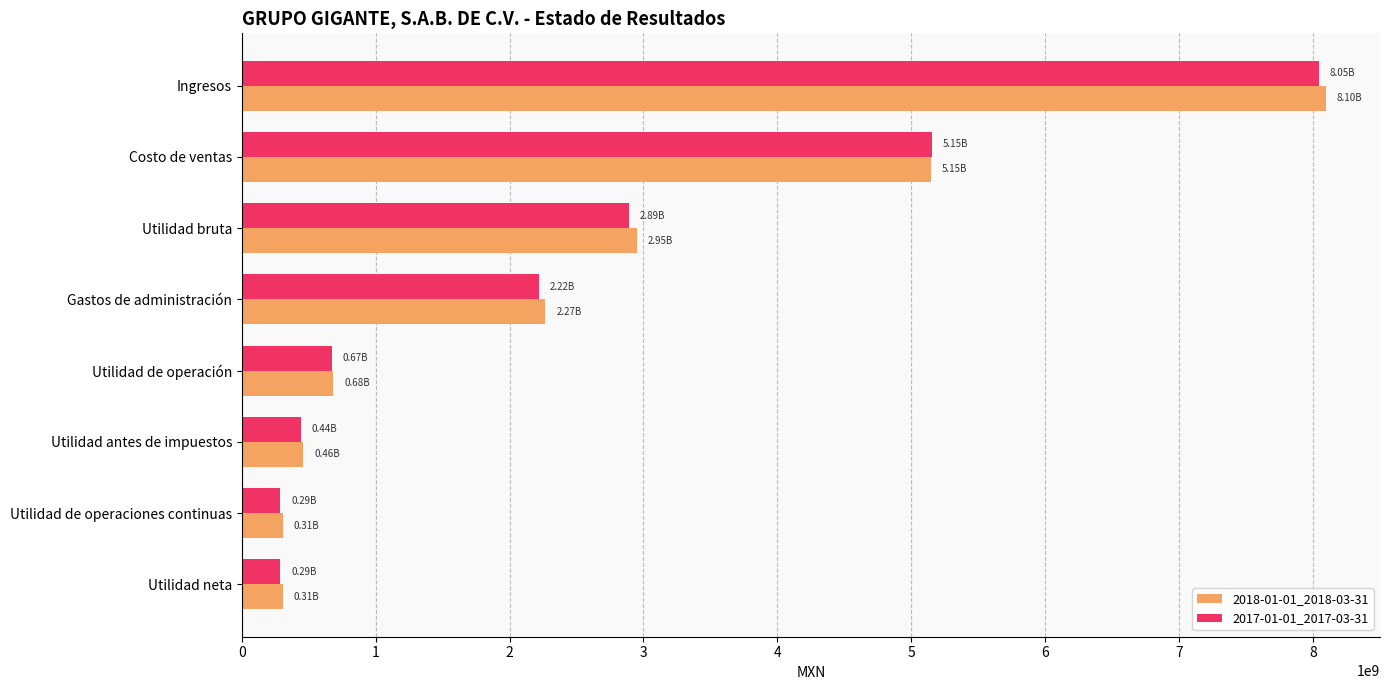

At which label is 2018-01-01_2018-03-31 closest to 4202582500?

Costo de ventas